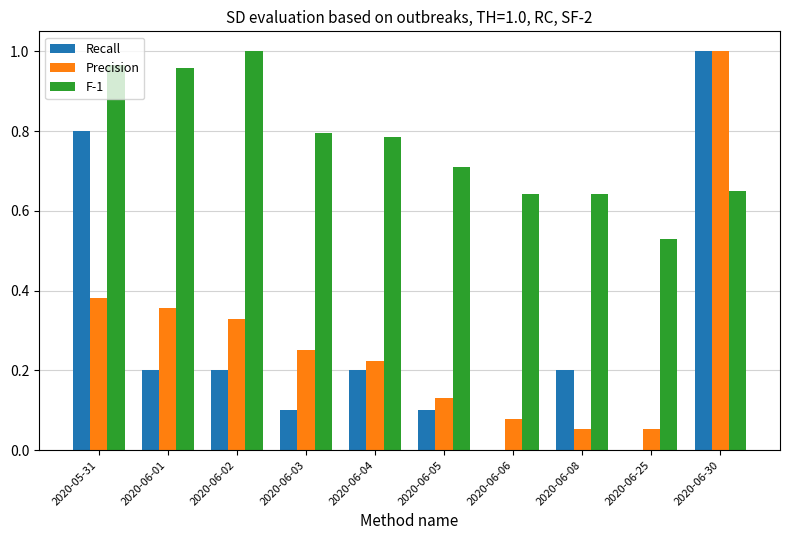

Count the number of data series in this chart.

3